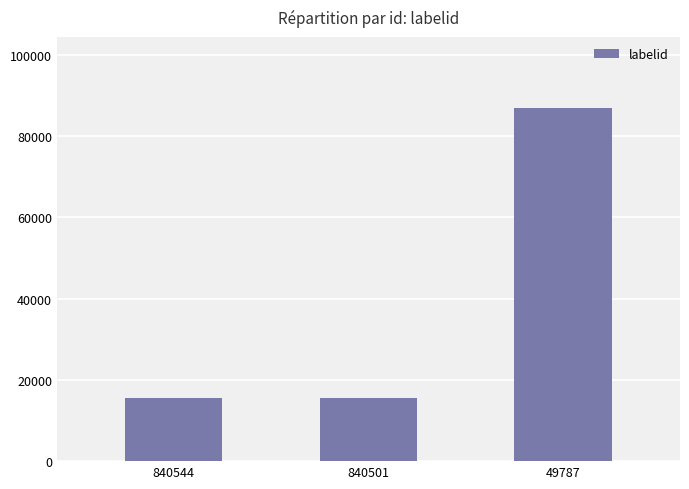

How many series are shown in this chart?

1